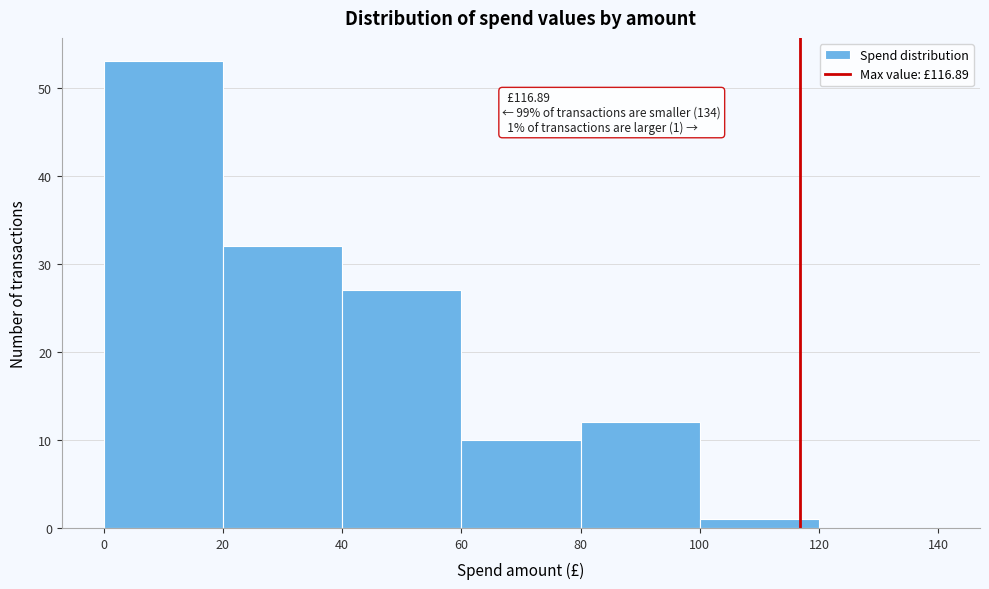

Which range on the x-axis has the tallest bar?

0 to 20